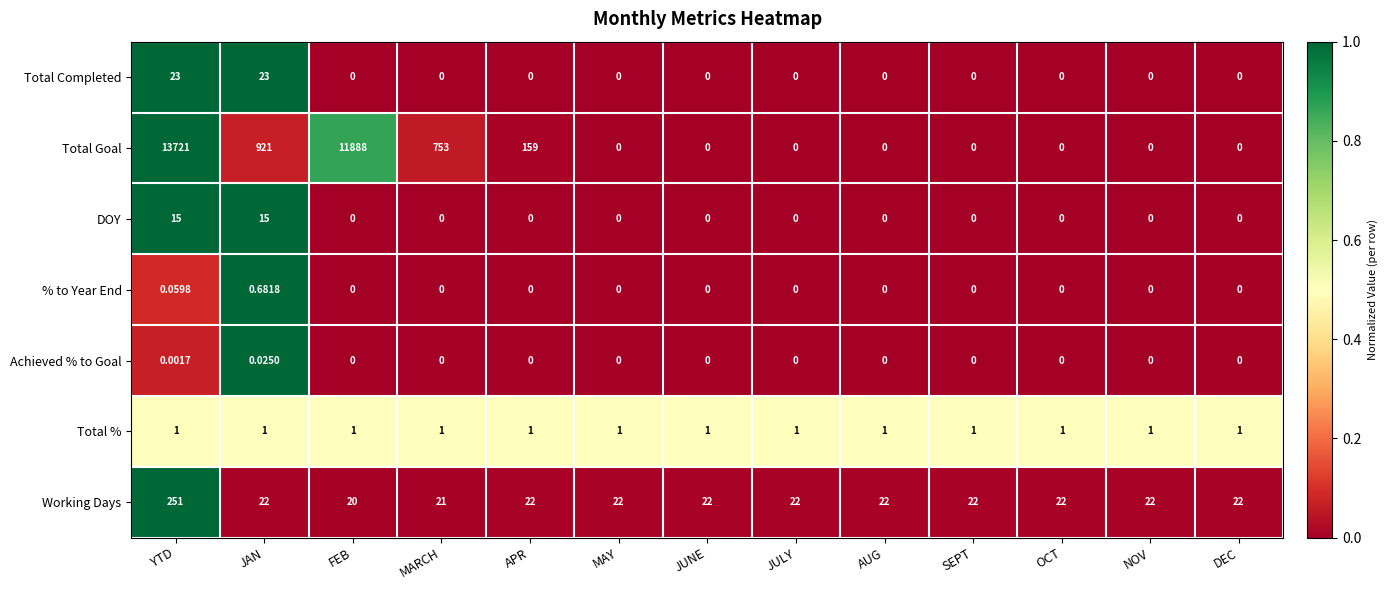

Which series has the widest spread of values?

Total Goal